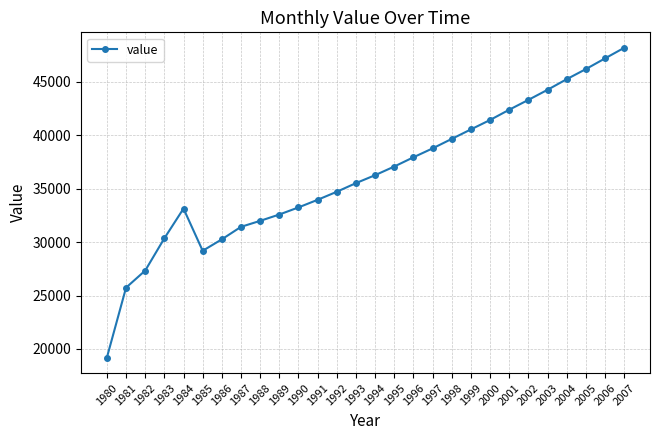

At which category does the data reach its first local valley?

1985